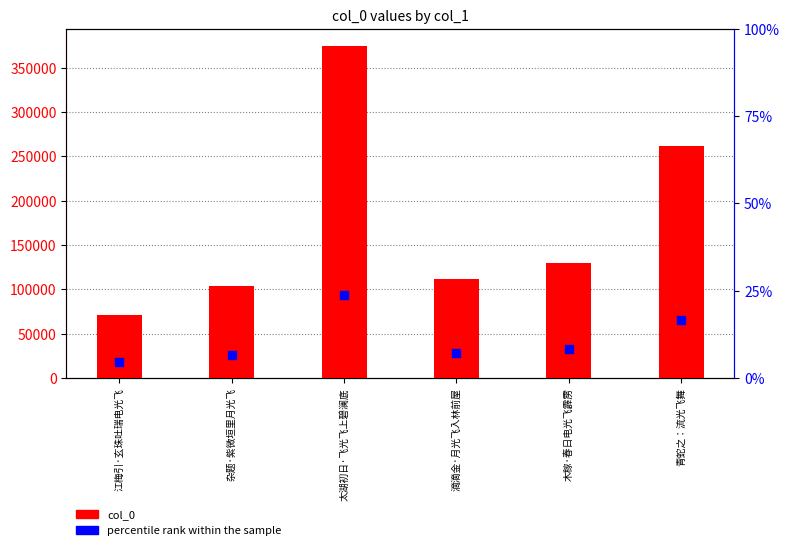

Is the value of percentile rank within the sample at 木稼·春日电光飞霹雳 greater than the value of col_0 at 江梅引·玄珠吐瑞电光飞?

No